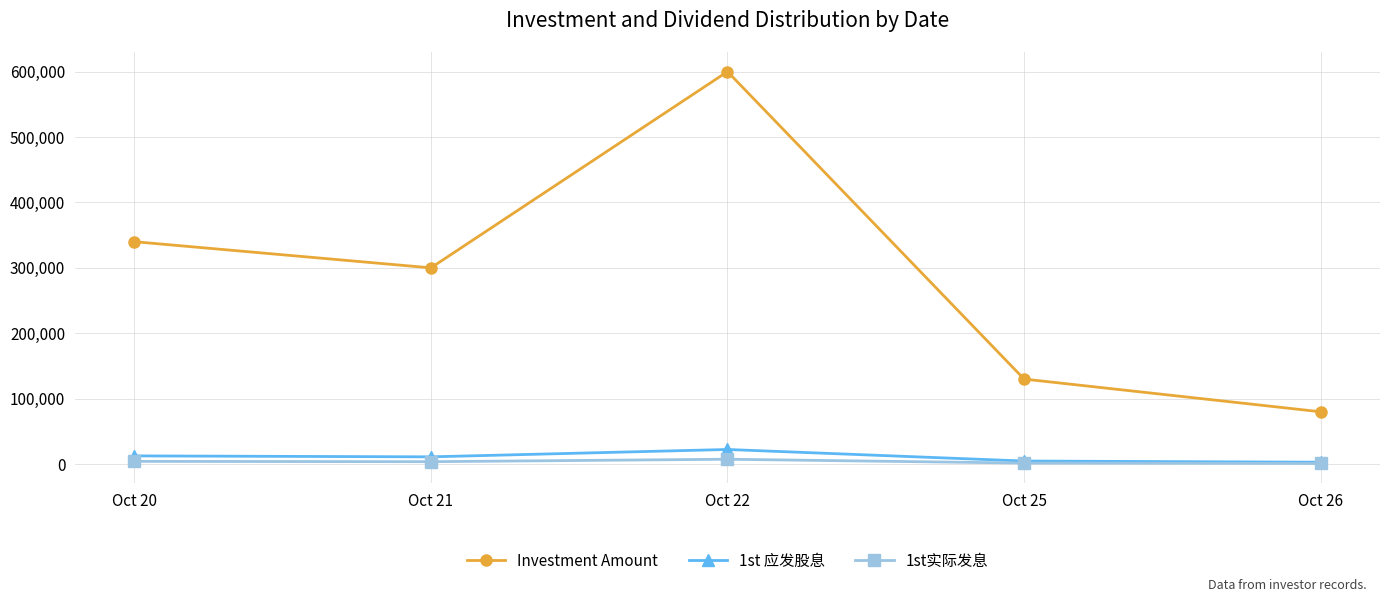

Which series has the widest spread of values?

Investment Amount